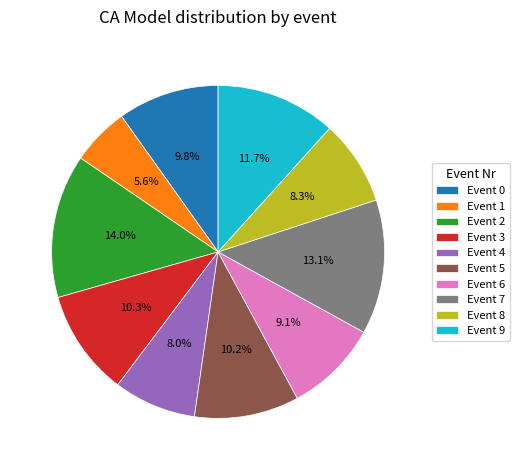

What percentage is NOT represented by Event 5?

89.8%